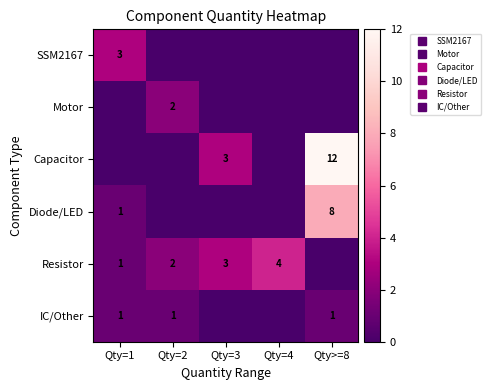

Rank the series by their maximum value, from highest to lowest.

Capacitor, Diode/LED, Resistor, SSM2167, Motor, IC/Other